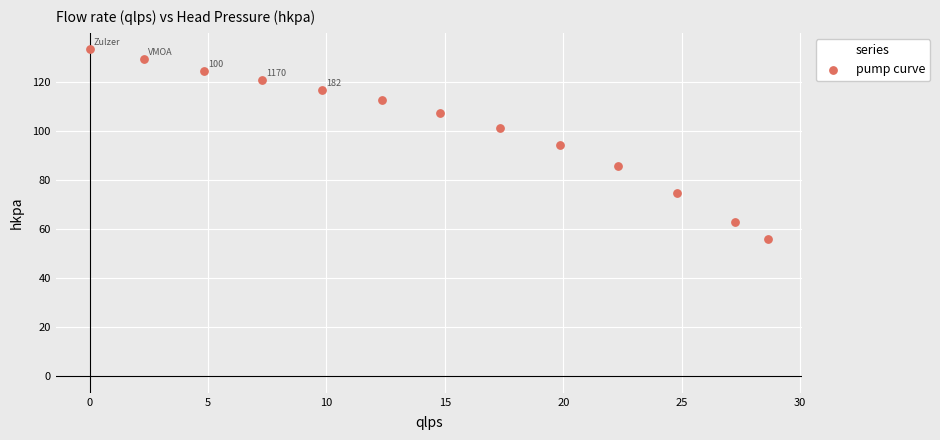

What is the range of Y values (max minus min)?

77.3